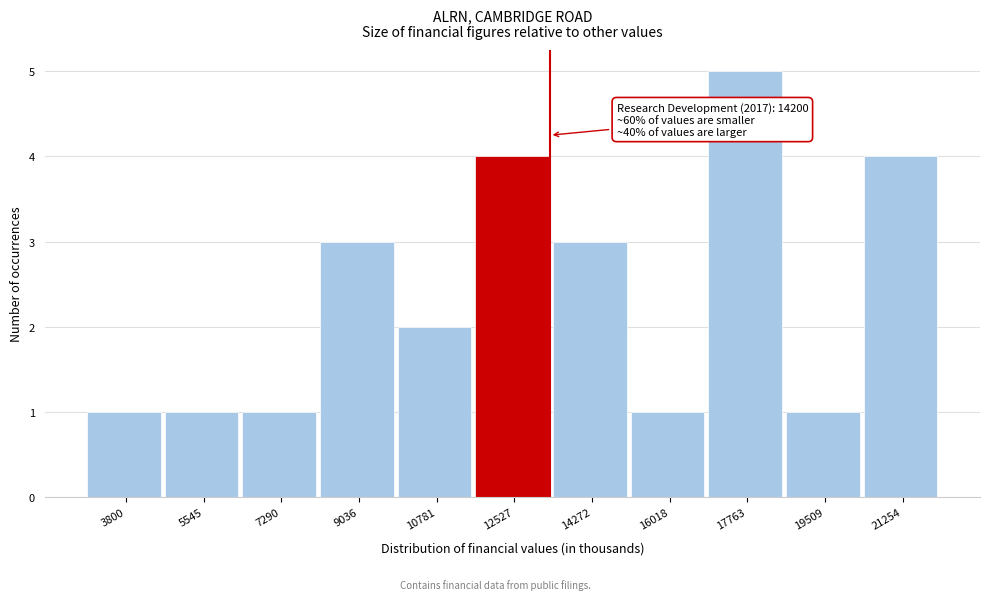

Reading left to right, what are all the values shown in this chart?

3800=1	5545=1	7290=1	9036=3	10781=2	12527=4	14272=3	16018=1	17763=5	19509=1	21254=4